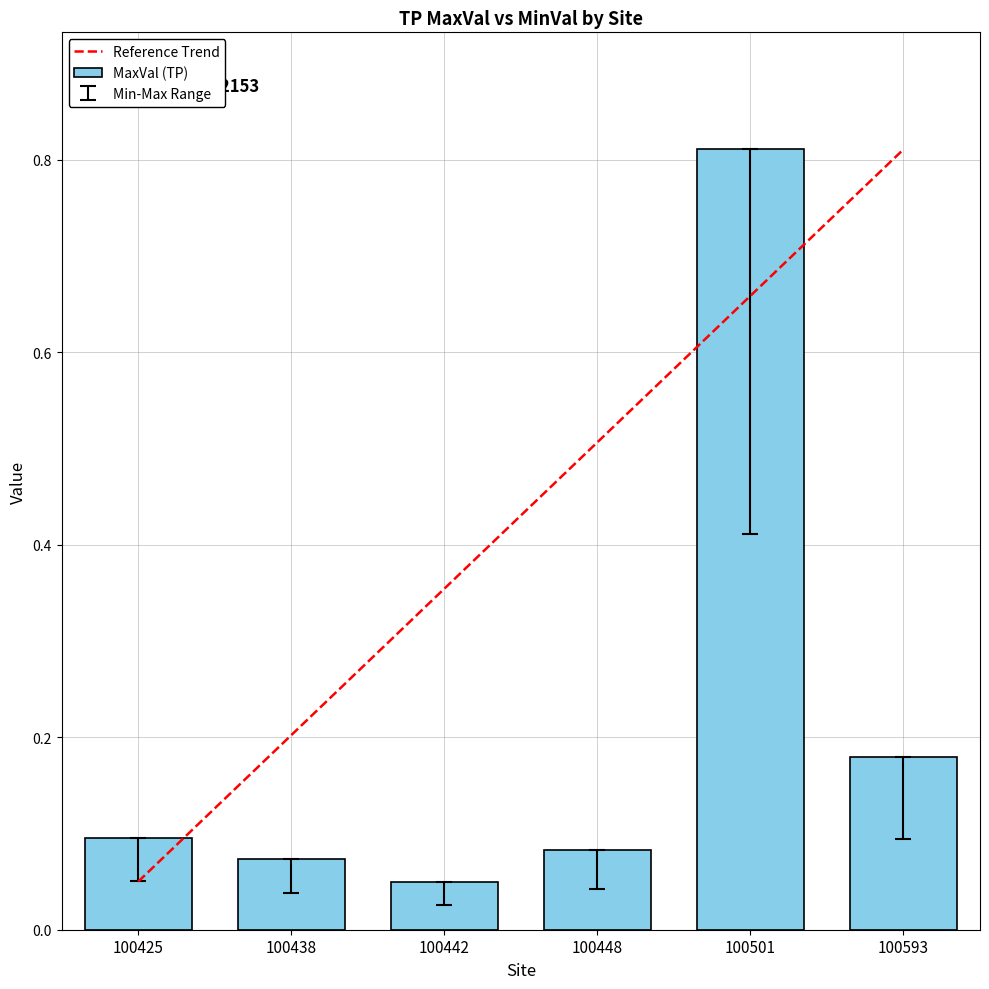

The MaxVal (TP) series shows 1.3 at 100501. True or false?

False